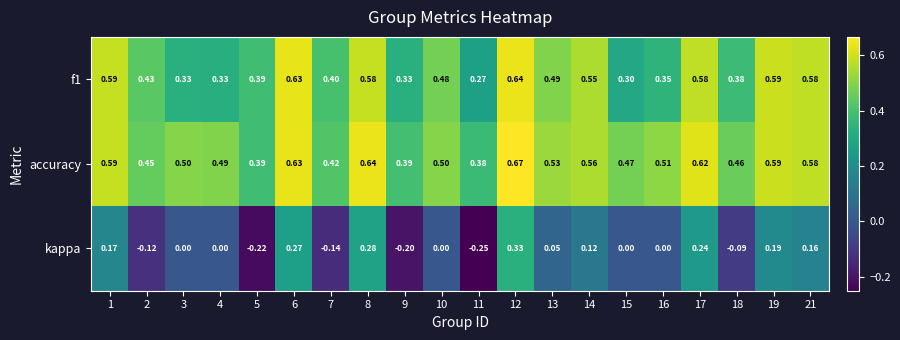

Which series has the widest spread of values?

kappa